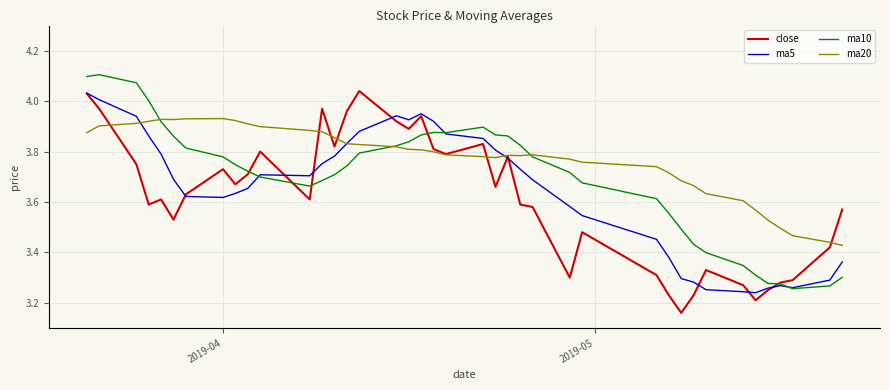

Which series has the largest total across all categories?

ma20